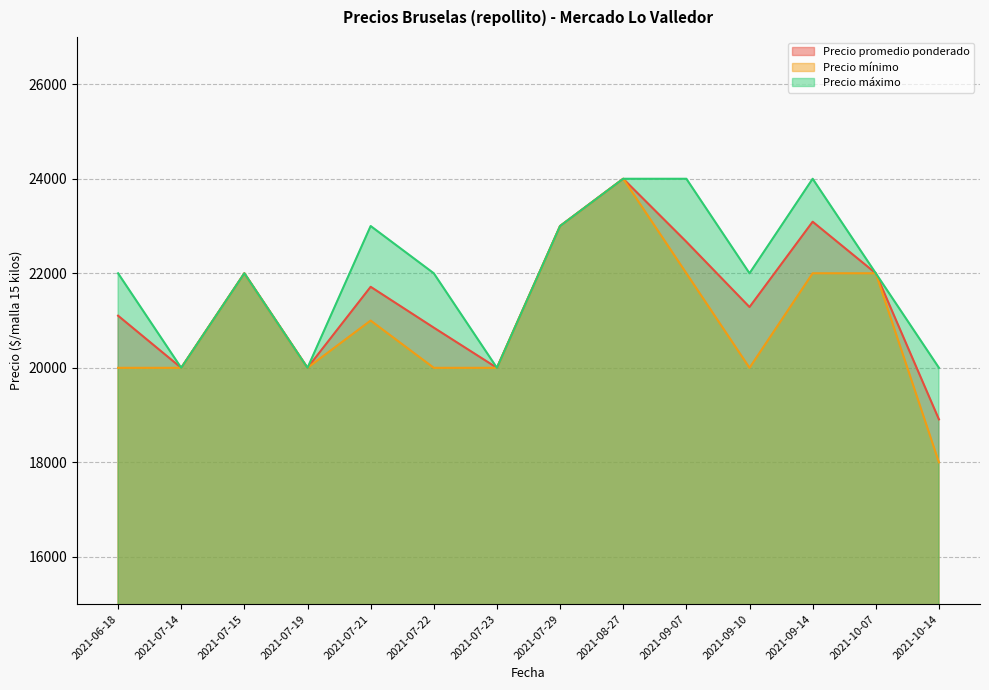

List the labels in order of Precio mínimo value, largest first.

2021-08-27, 2021-07-29, 2021-07-15, 2021-09-07, 2021-09-14, 2021-10-07, 2021-07-21, 2021-06-18, 2021-07-14, 2021-07-19, 2021-07-22, 2021-07-23, 2021-09-10, 2021-10-14